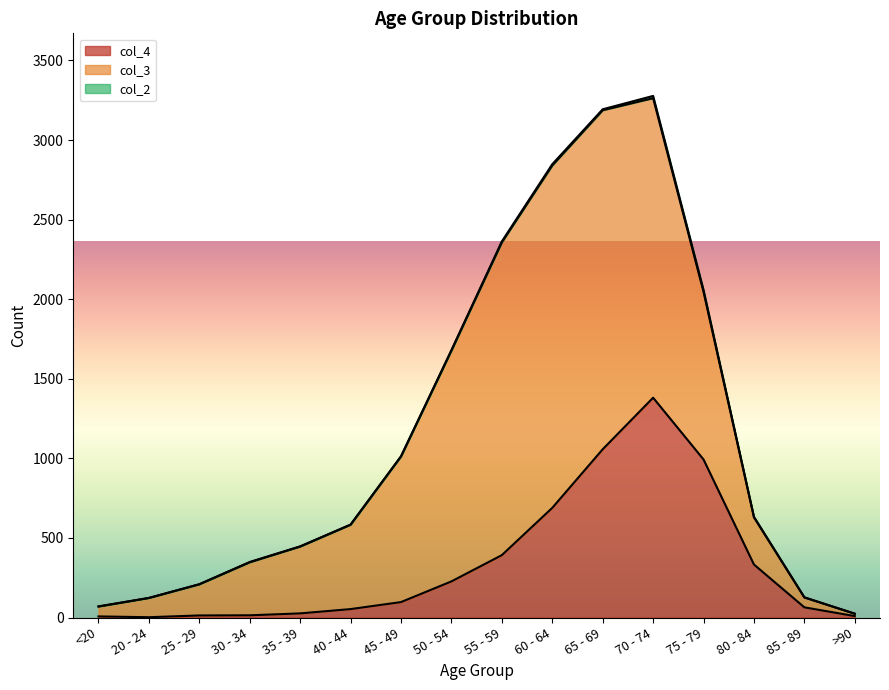

Reading left to right, what are all the values shown in this chart?

col_4: <20=7	20 - 24=2	25 - 29=13	30 - 34=14	35 - 39=26	40 - 44=53	45 - 49=97	50 - 54=227	55 - 59=392	60 - 64=689	65 - 69=1057	70 - 74=1381	75 - 79=993	80 - 84=333	85 - 89=64	>90=9
col_3: <20=62	20 - 24=121	25 - 29=196	30 - 34=333	35 - 39=420	40 - 44=530	45 - 49=915	50 - 54=1450	55 - 59=1965	60 - 64=2151	65 - 69=2130	70 - 74=1882	75 - 79=1053	80 - 84=296	85 - 89=62	>90=15
col_2: <20=1	20 - 24=0	25 - 29=0	30 - 34=2	35 - 39=1	40 - 44=1	45 - 49=1	50 - 54=3	55 - 59=6	60 - 64=8	65 - 69=6	70 - 74=14	75 - 79=12	80 - 84=4	85 - 89=1	>90=0